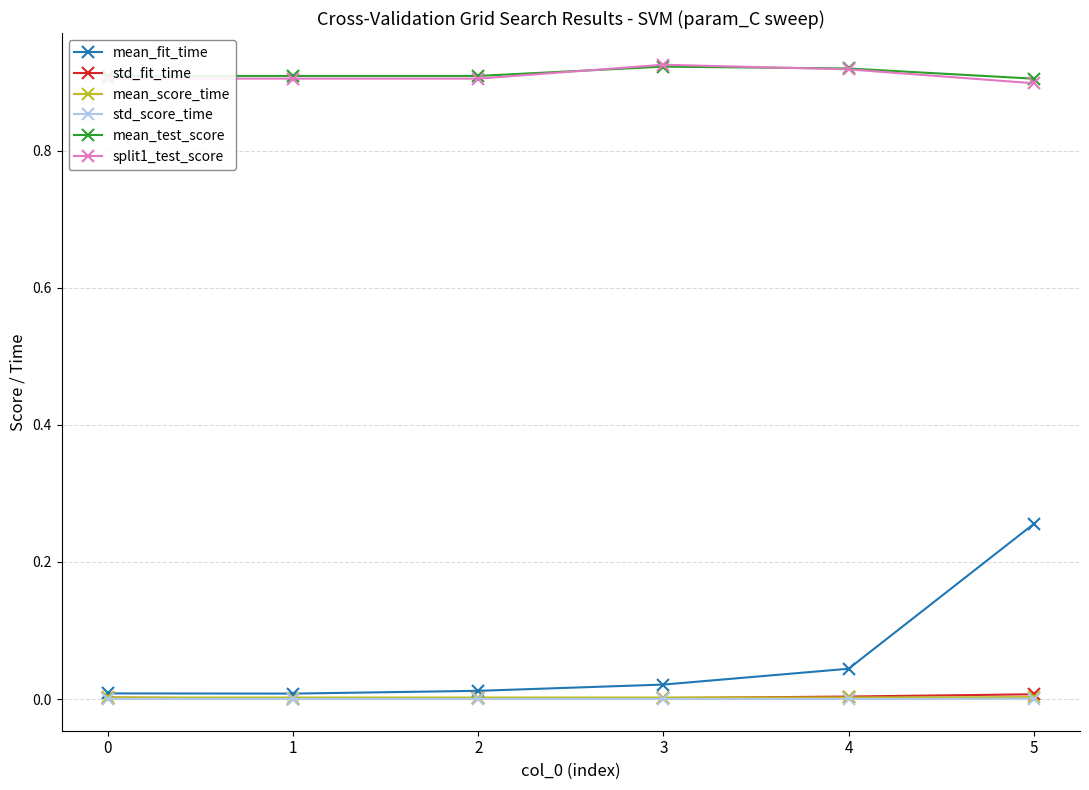

What are all the series names shown in the legend?

mean_fit_time, std_fit_time, mean_score_time, std_score_time, mean_test_score, split1_test_score